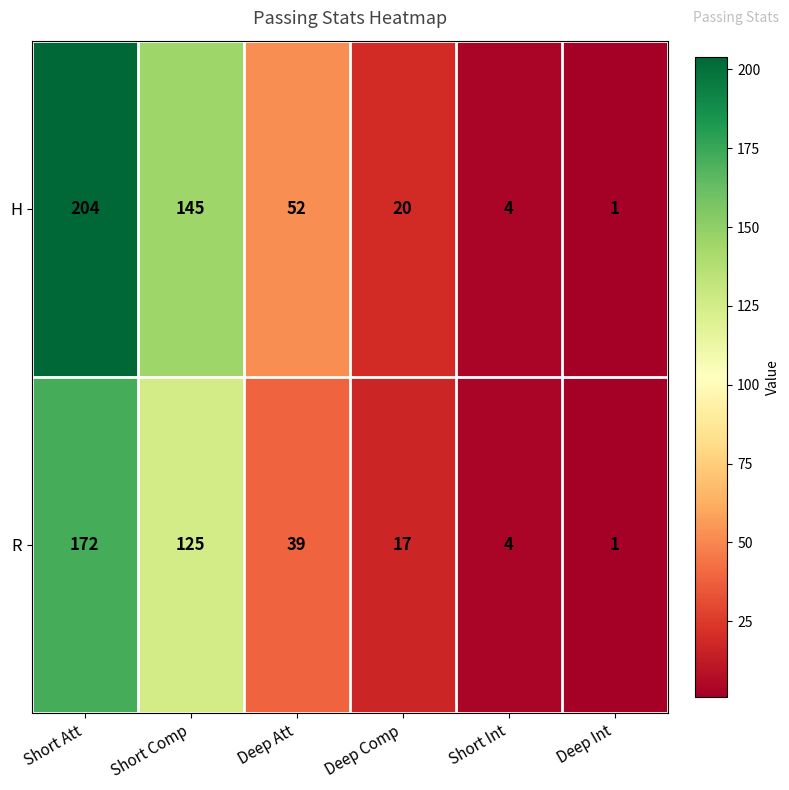

At which category is the sum across all series the highest?

Short Att